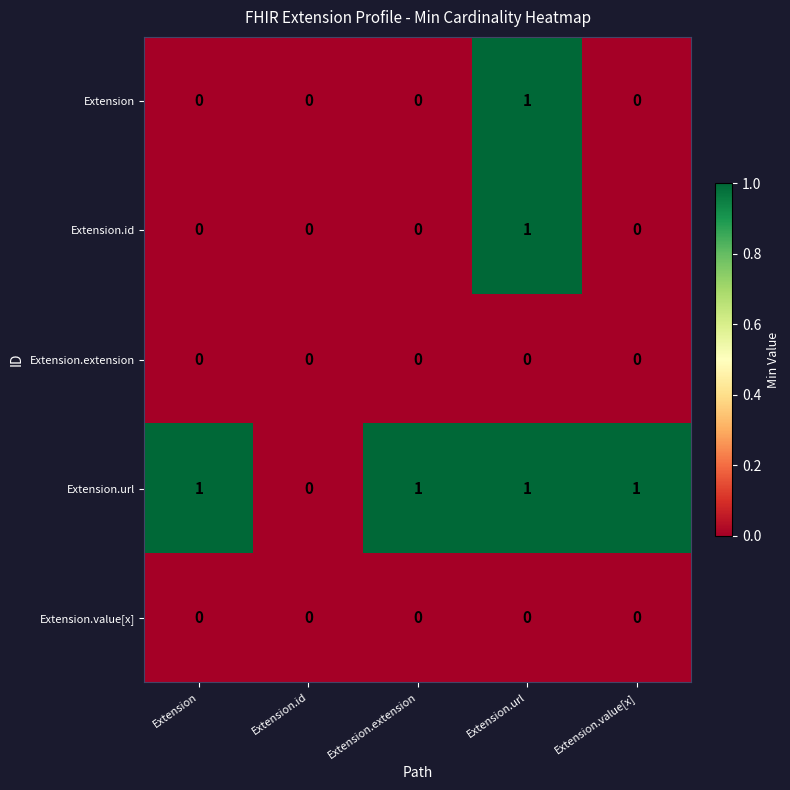

The Extension.value[x] series shows 0 at Extension.id. True or false?

True